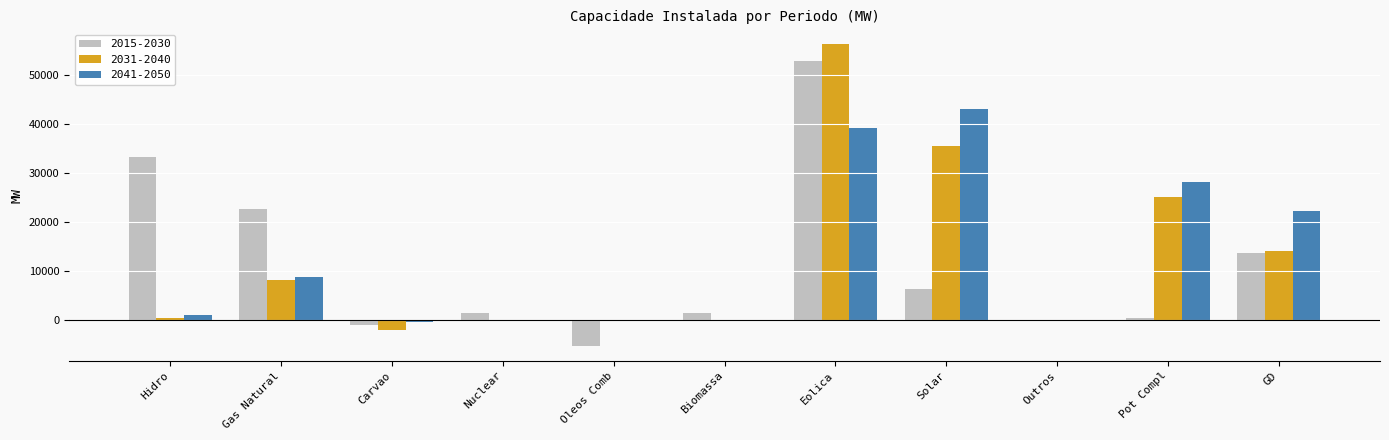

True or false: 2041-2050 has a value of 16956 at Pot Compl.

False